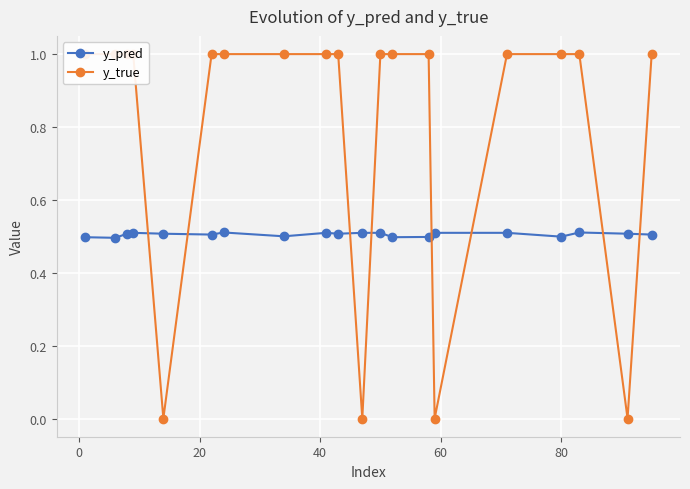

What is the value of the y_pred point at the 2nd from the left?

0.5